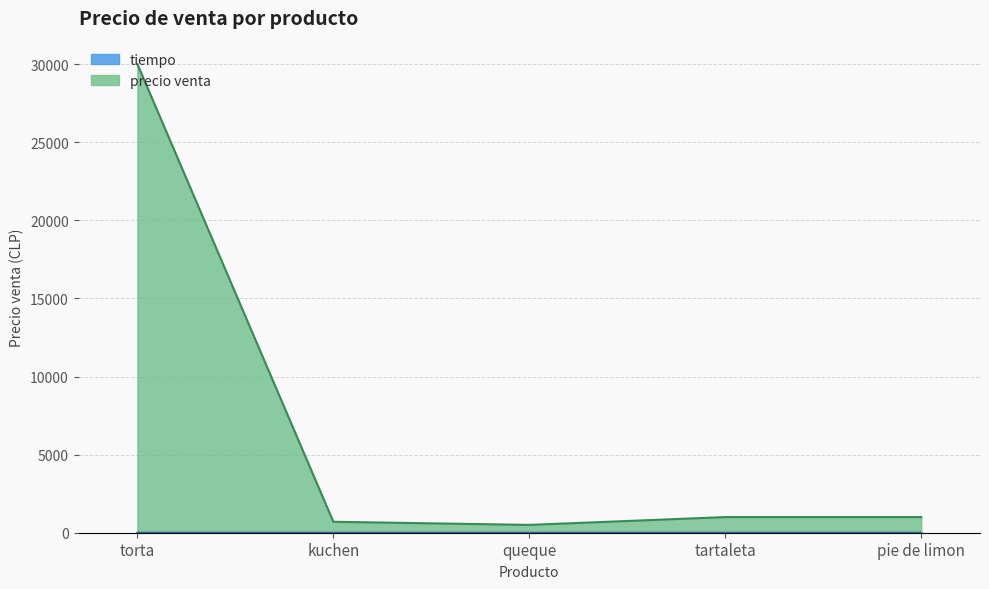

True or false: precio venta and tiempo cross at least once.

False